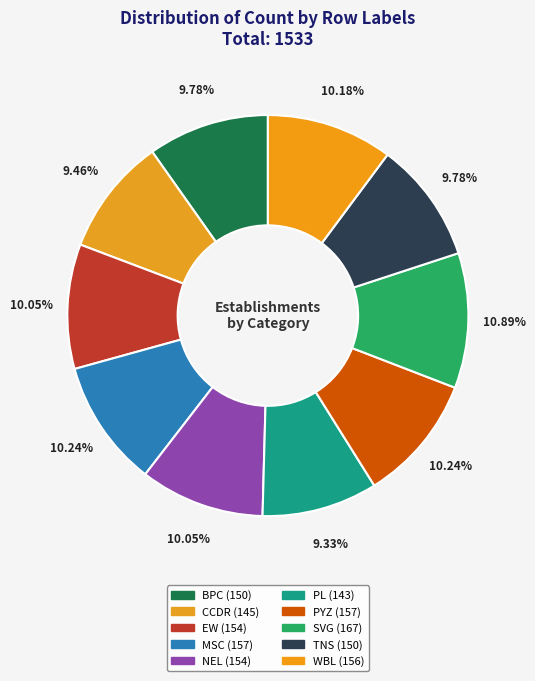

Rank the categories by value from lowest to highest.

PL, CCDR, BPC, TNS, EW, NEL, WBL, MSC, PYZ, SVG